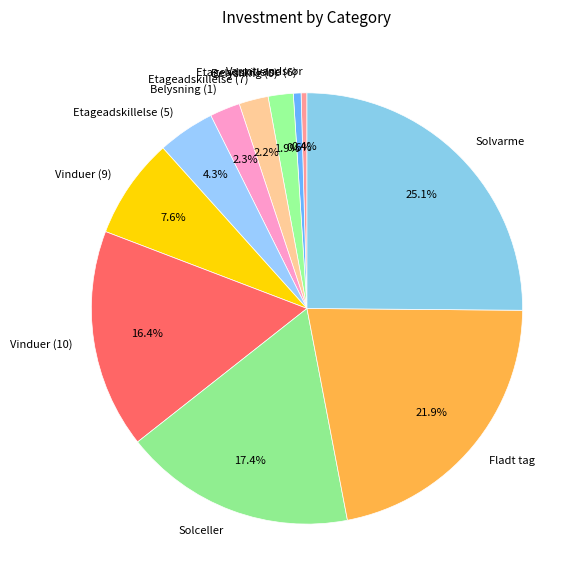

Does Etageadskillelse (7) account for over 50% of the chart?

No